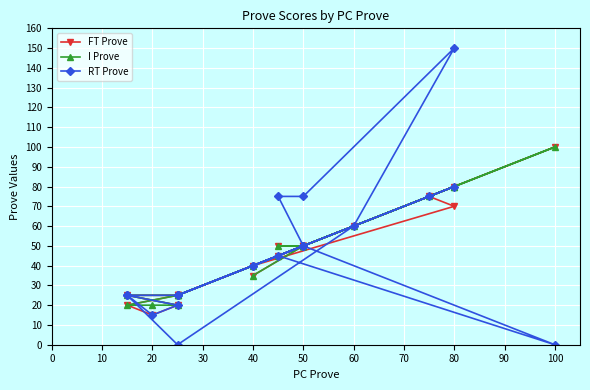

How many categories are shown in the chart?

22